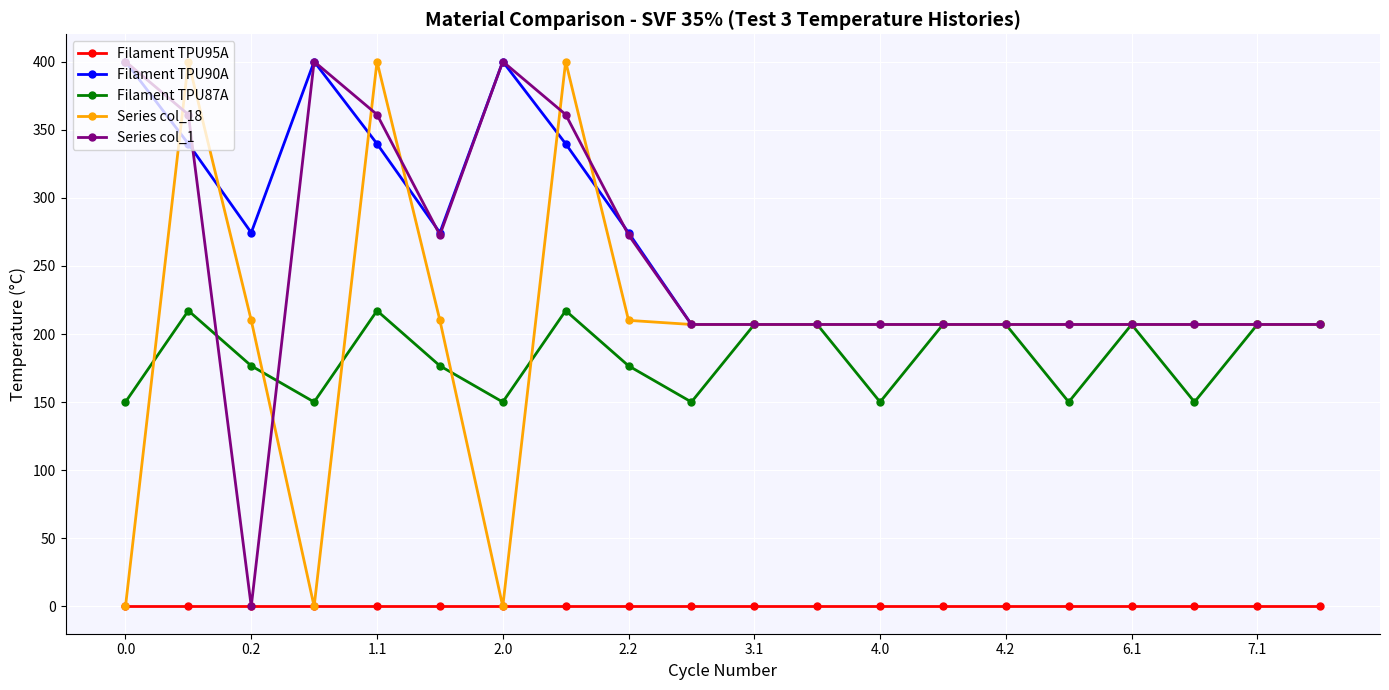

True or false: Series col_1 and Series col_18 cross at least once.

True